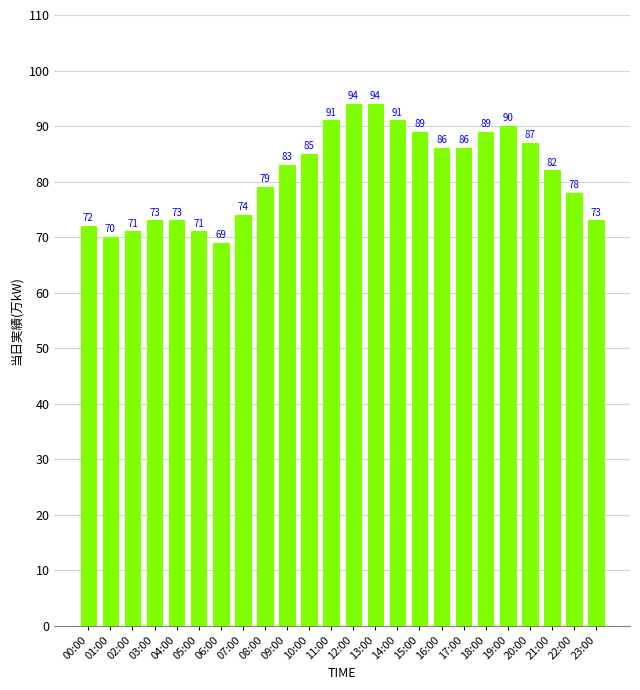

Which label corresponds to the smallest value in the chart?

06:00